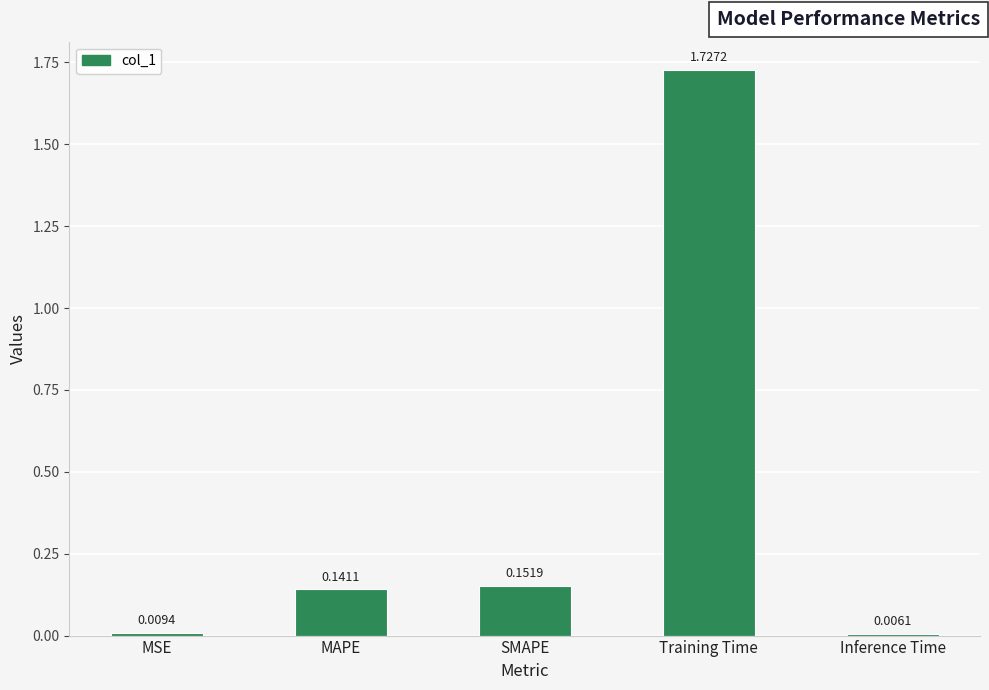

Which category has the lowest value across all series?

Inference Time